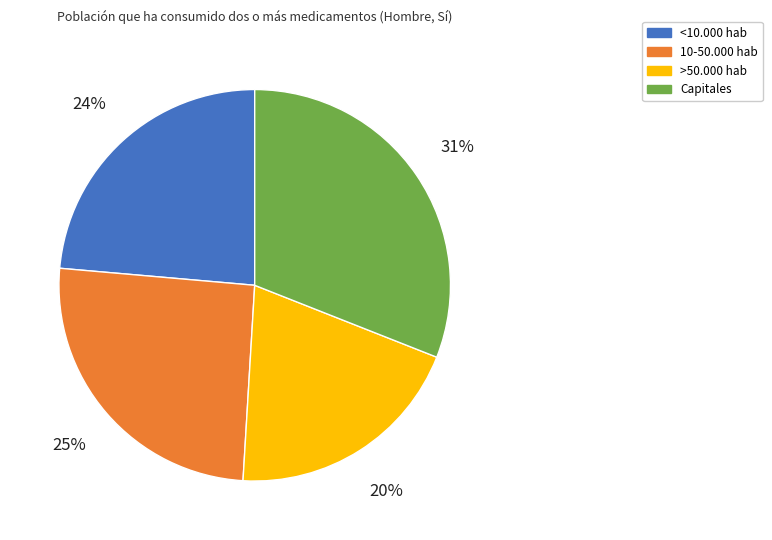

Approximately how many times larger is the value at Capitales compared to 10-50.000 hab?

1.2